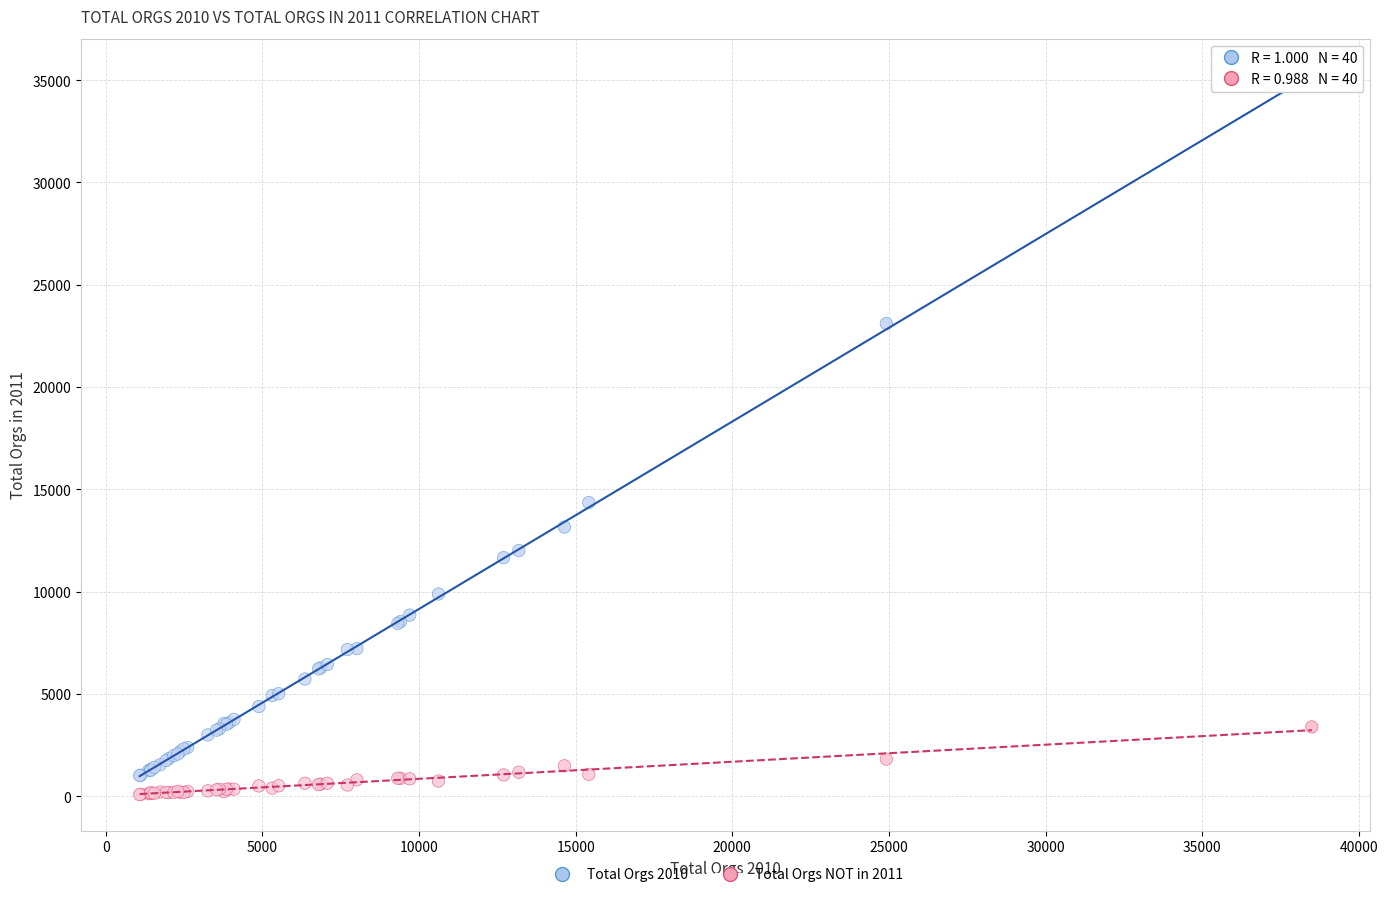

What are all the series names shown in the legend?

Total Orgs 2010, Total Orgs NOT in 2011